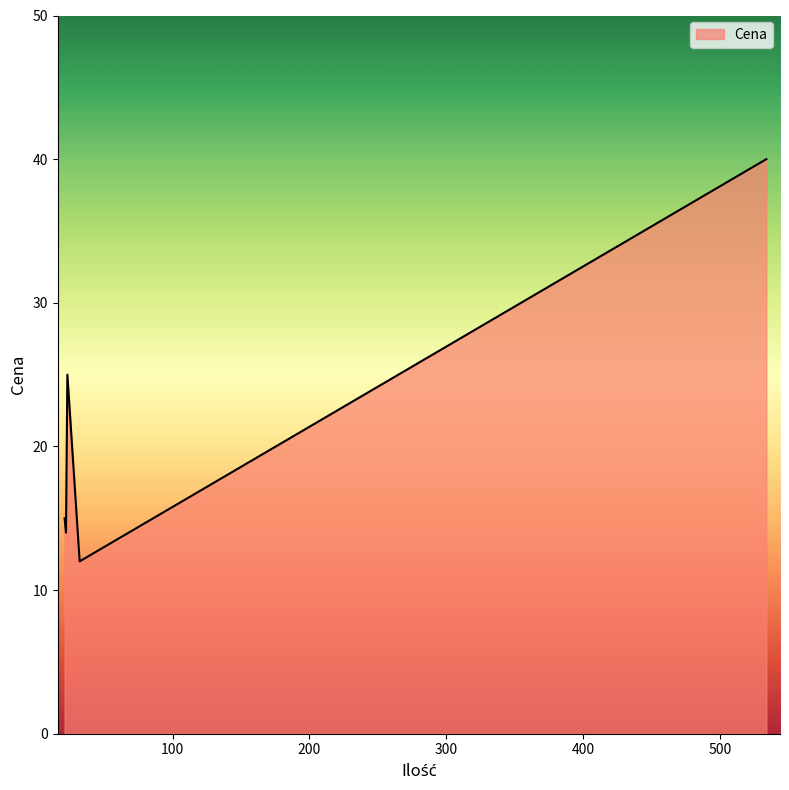

What is the difference between the maximum and second lowest values?

26